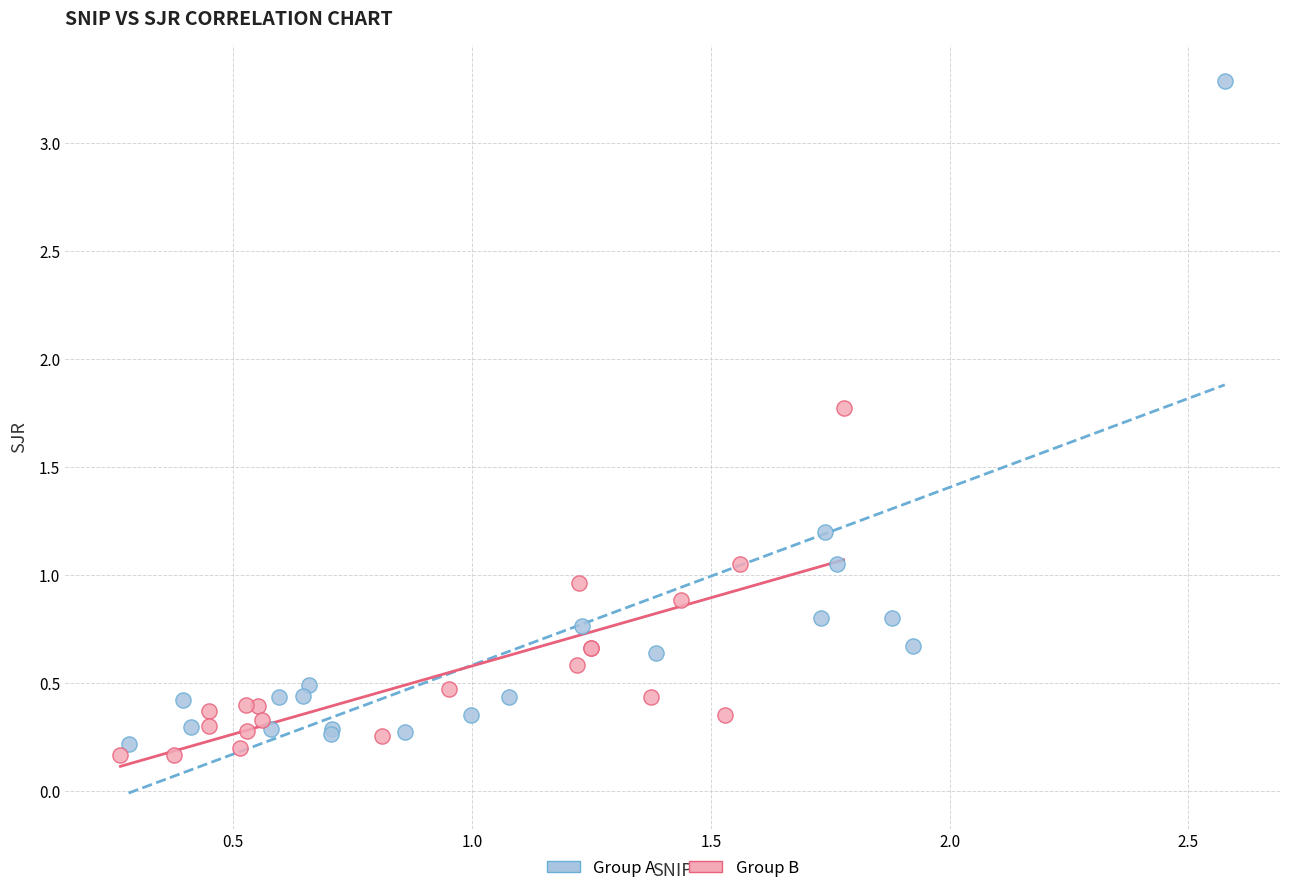

What are all the series names shown in the legend?

Group A, Group B